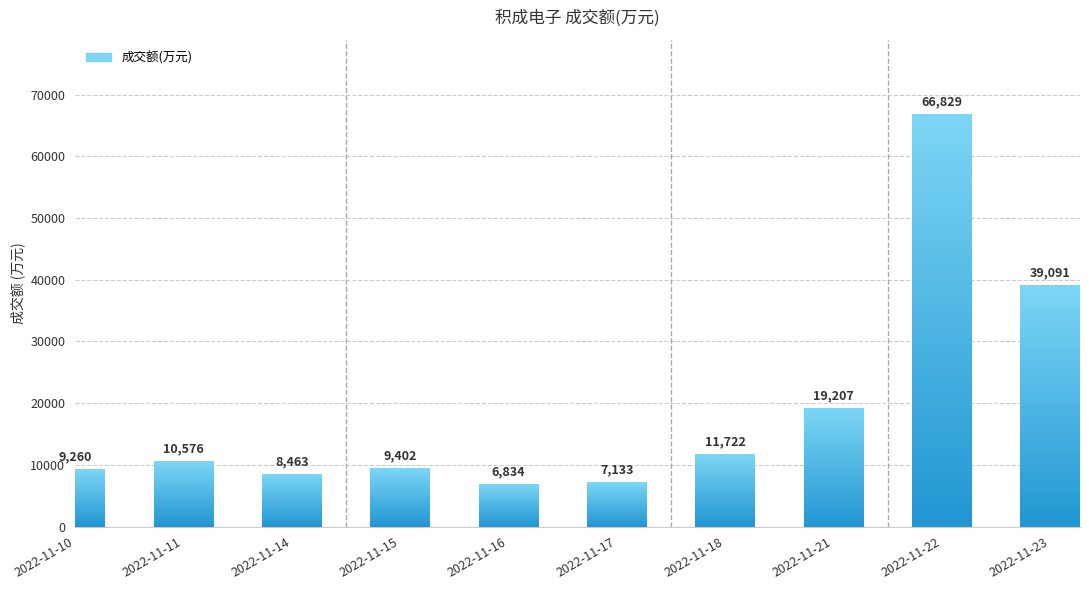

Count the number of categories in the chart.

10